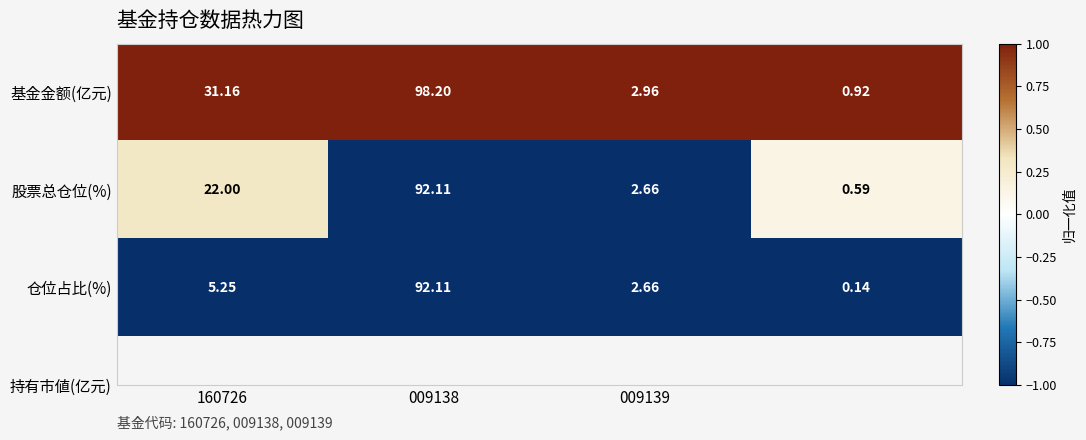

List the series in order of their overall mean, highest first.

基金金额(亿元), 股票总仓位(%), 仓位占比(%)